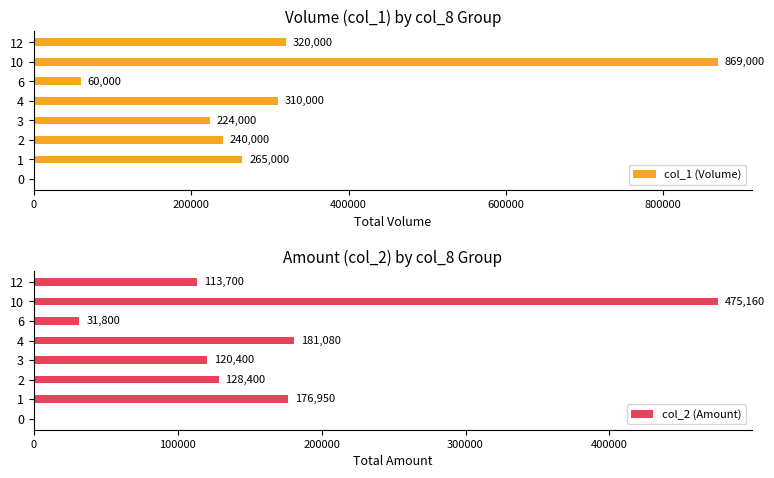

The col_2 (Amount) series shows 0 at 0. True or false?

True